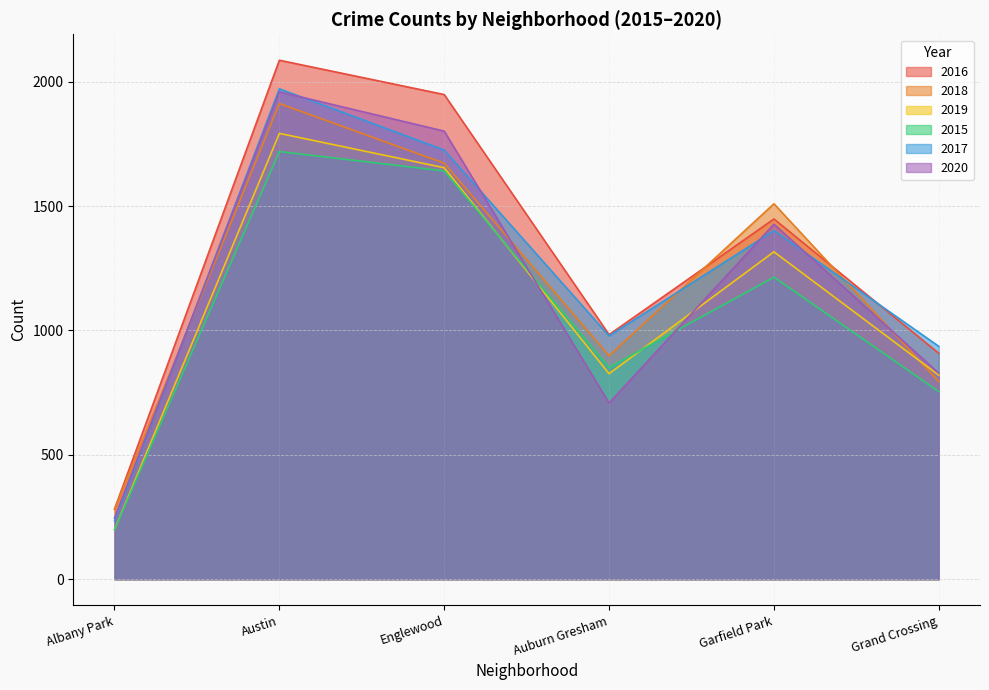

True or false: 2018 and 2015 cross at least once.

False